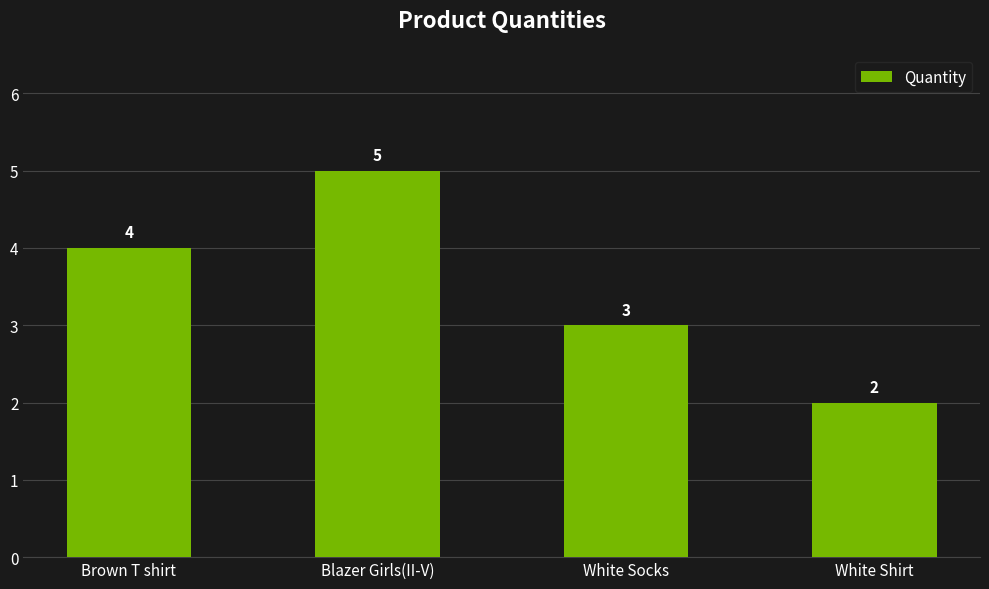

What is the ratio of the value at White Socks to the value at White Shirt?

1.5